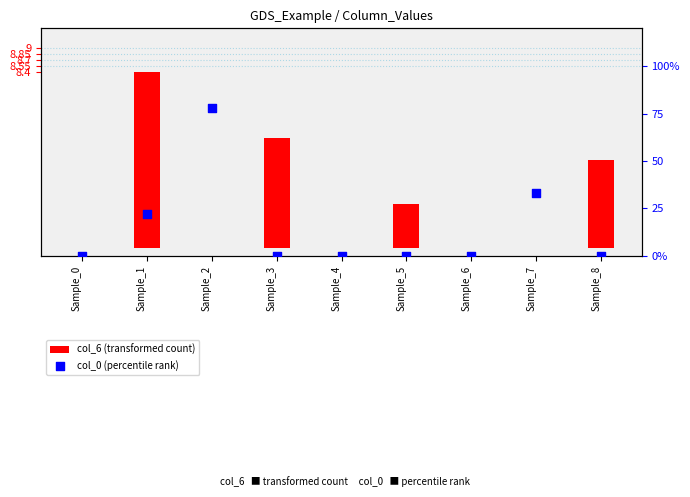

What are all the series names shown in the legend?

col_6 (transformed count), col_0 (percentile rank)